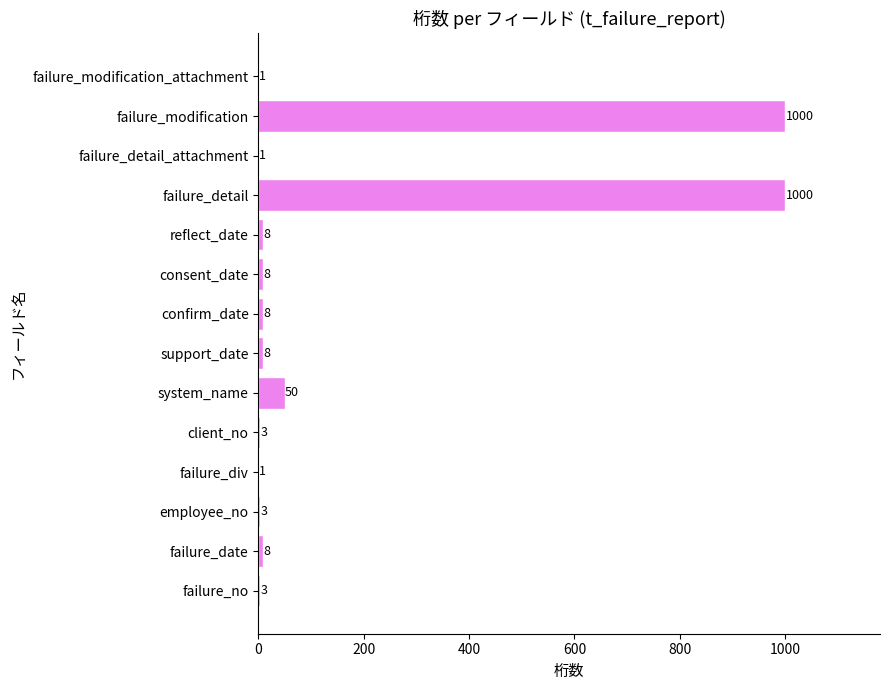

What value does the data have at client_no?

3